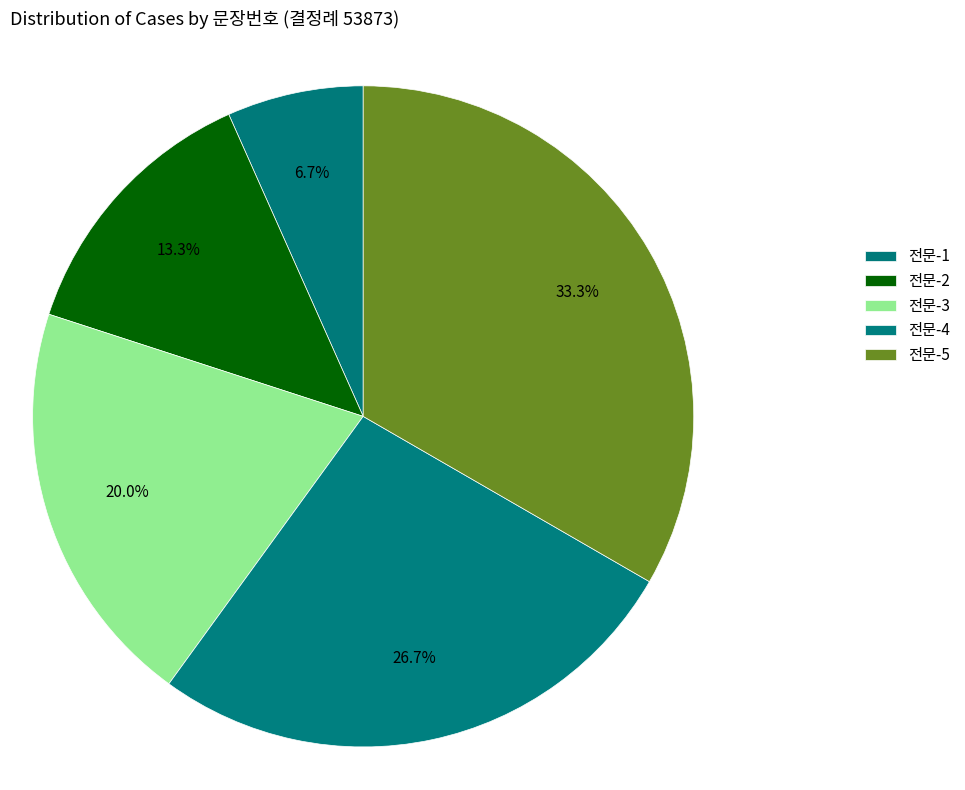

Does 전문-2 represent more than half of the total?

No